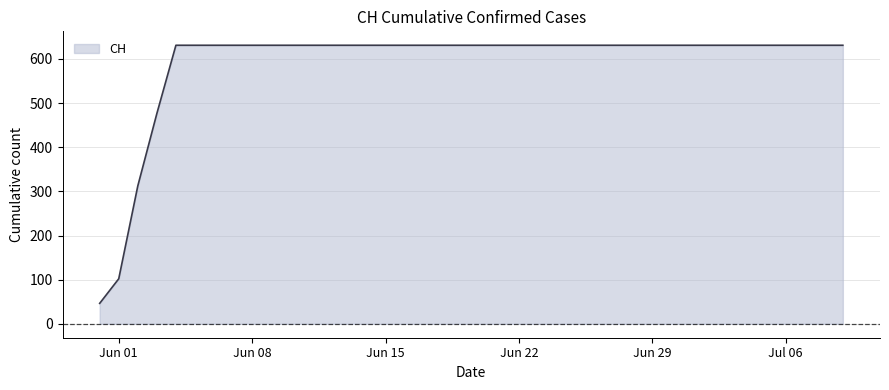

What is the maximum value shown in the chart?

631.0